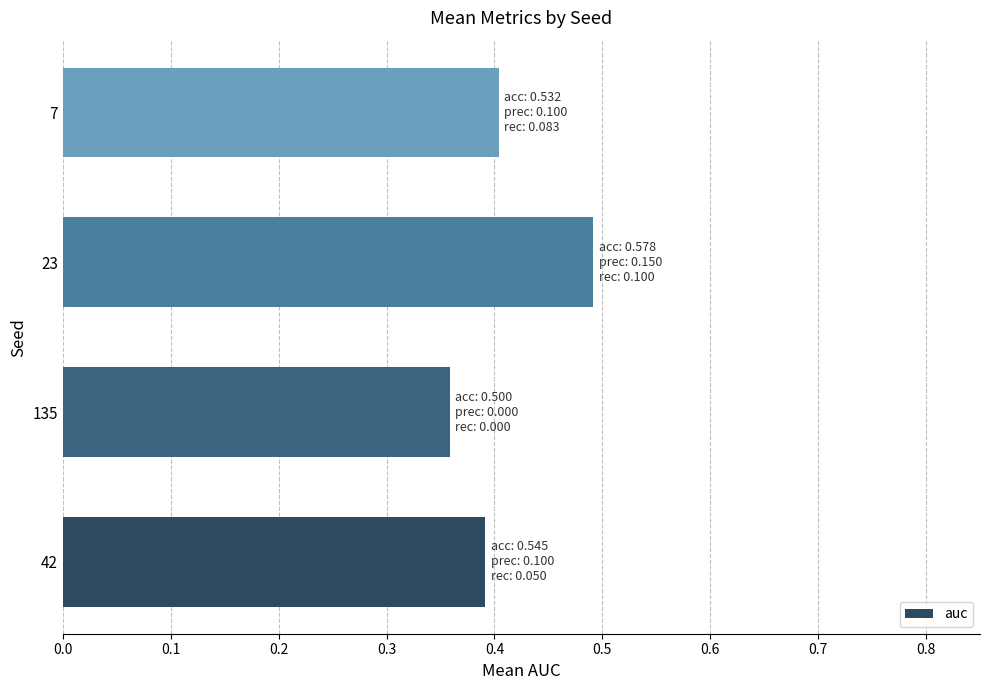

Are the bars horizontal?

Yes